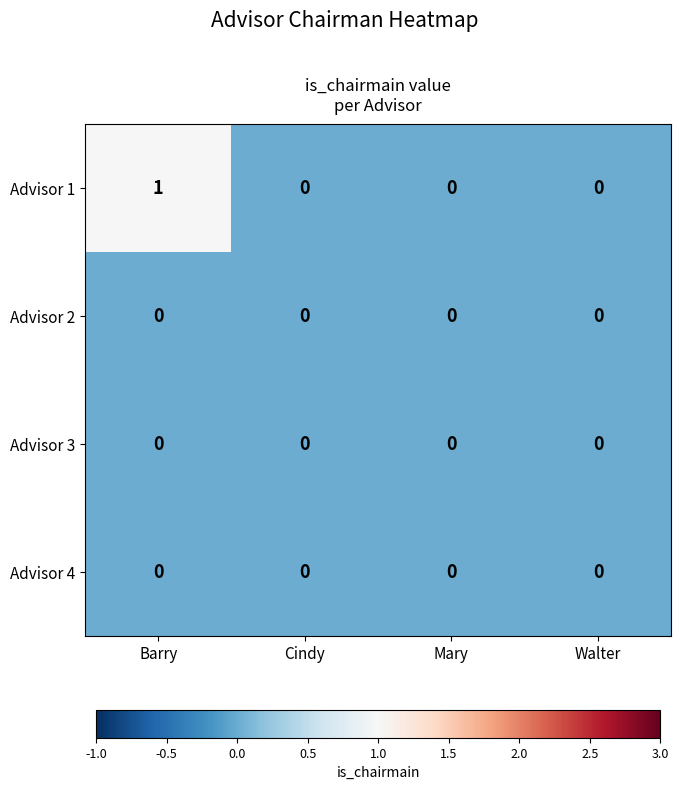

Reading right to left, transcribe all the data shown in this chart.

Advisor 1: Walter=0	Mary=0	Cindy=0	Barry=1
Advisor 2: Walter=0	Mary=0	Cindy=0	Barry=0
Advisor 3: Walter=0	Mary=0	Cindy=0	Barry=0
Advisor 4: Walter=0	Mary=0	Cindy=0	Barry=0